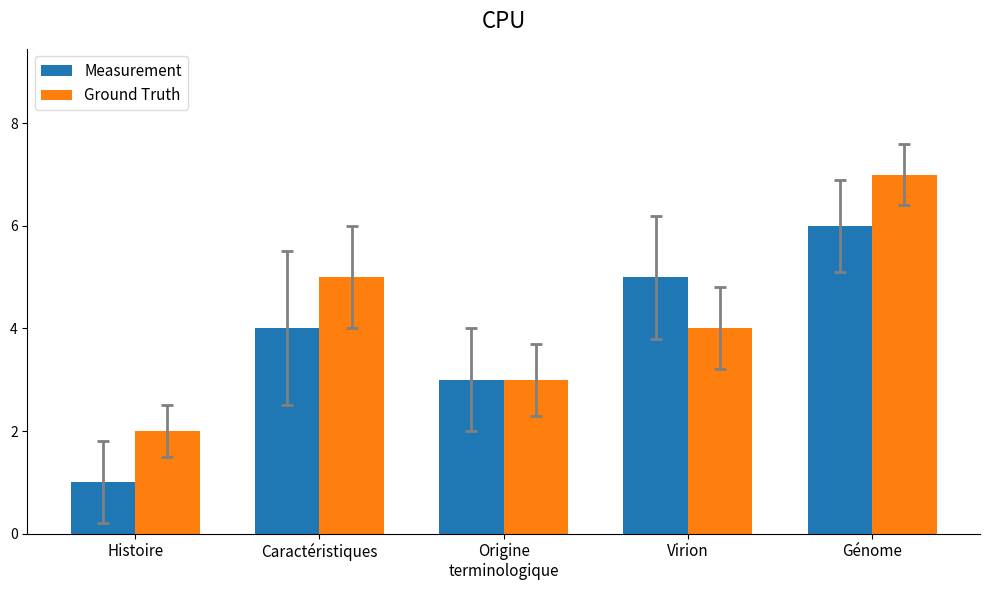

At which category is the sum across all series the highest?

Génome